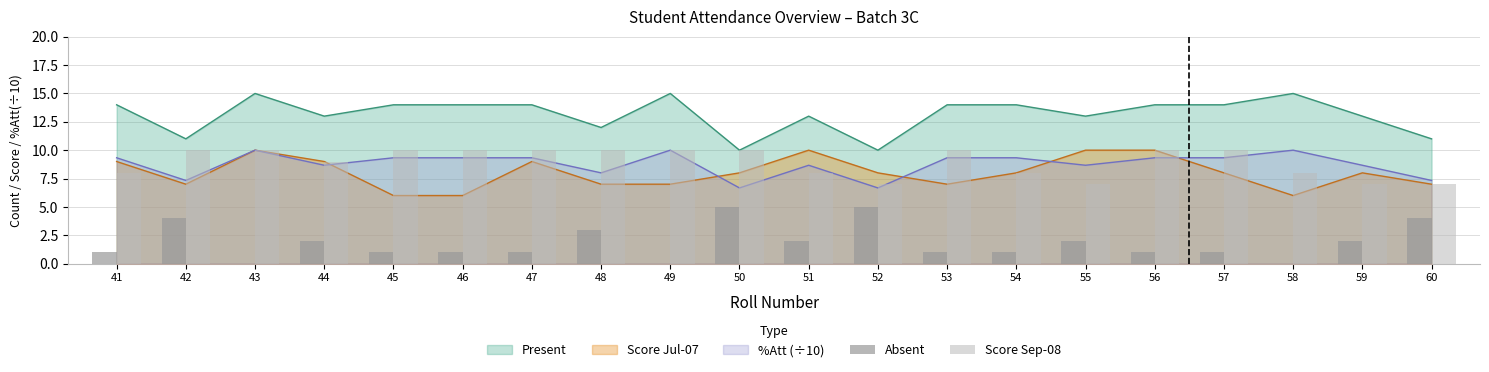

True or false: Absent has a value of 2 at 59.

True